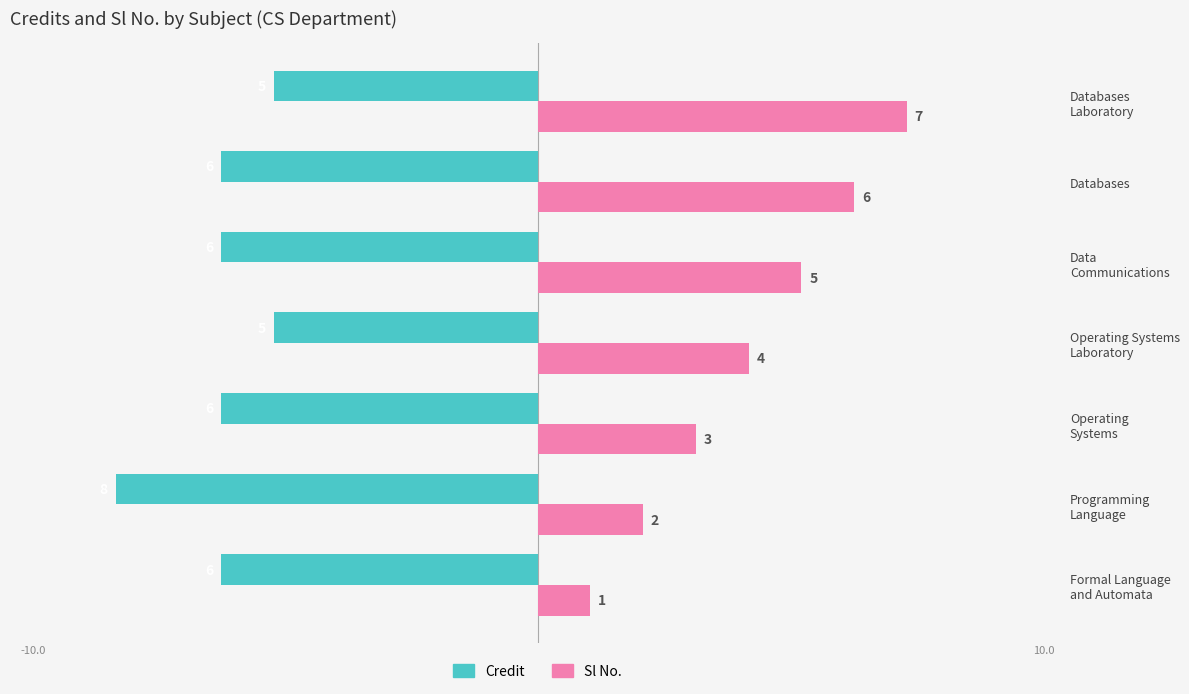

Which series has the widest spread of values?

Sl No.